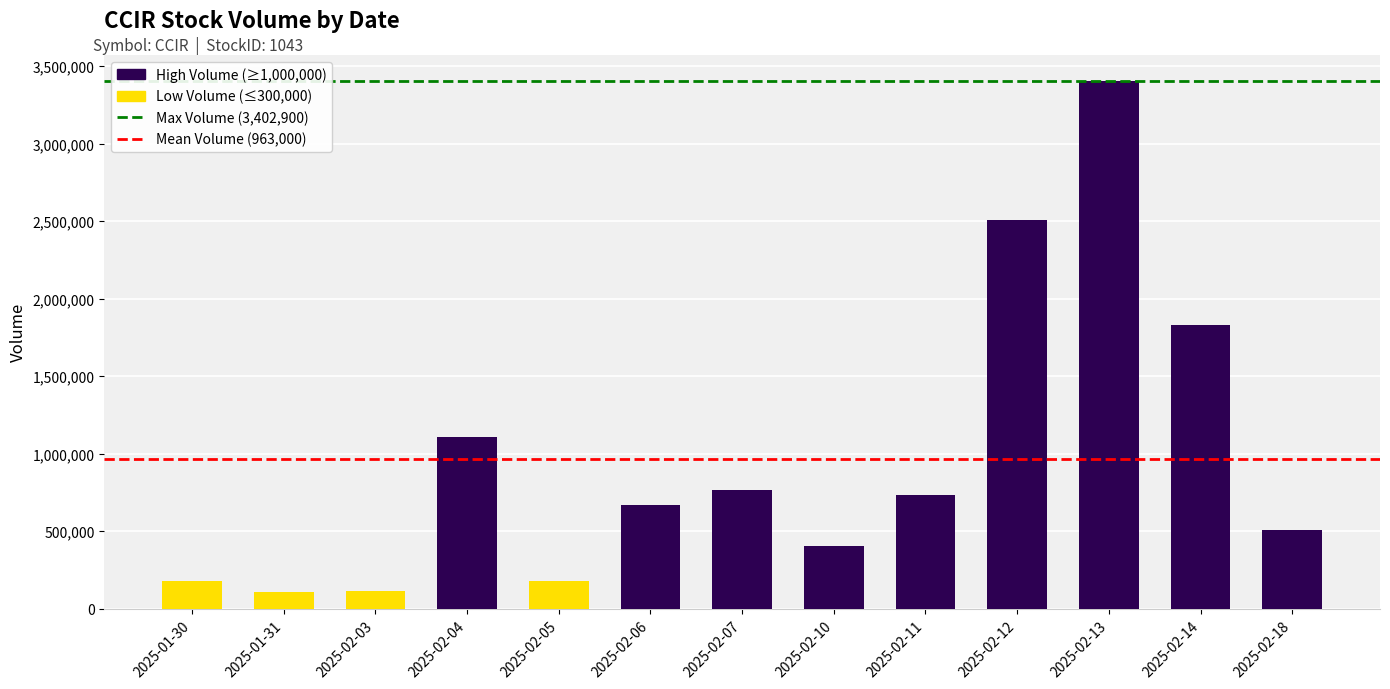

What is the label of the 11th bar from the left?

2025-02-13